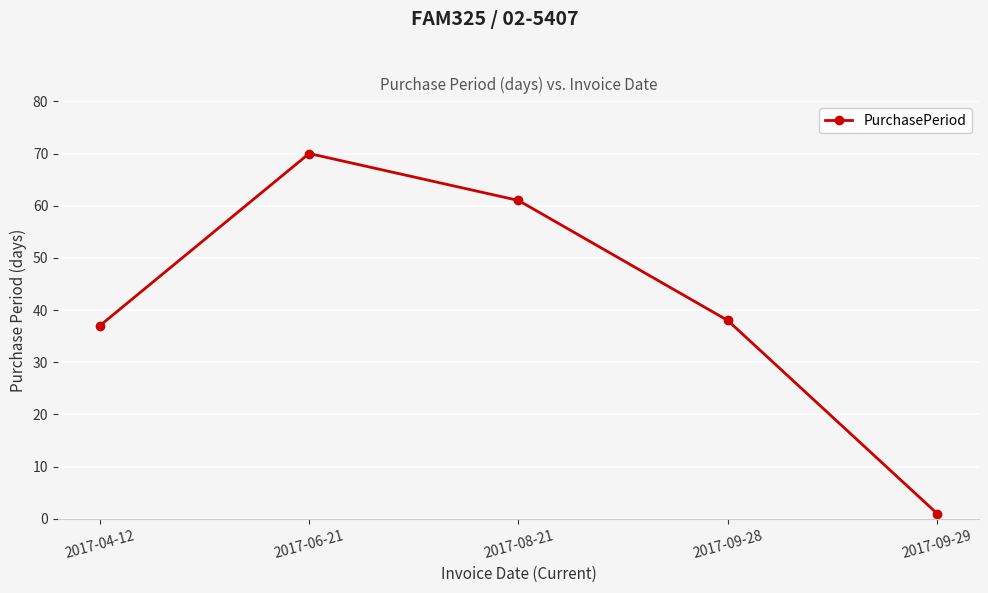

Reading left to right, what are all the values shown in this chart?

2017-04-12=37	2017-06-21=70	2017-08-21=61	2017-09-28=38	2017-09-29=1